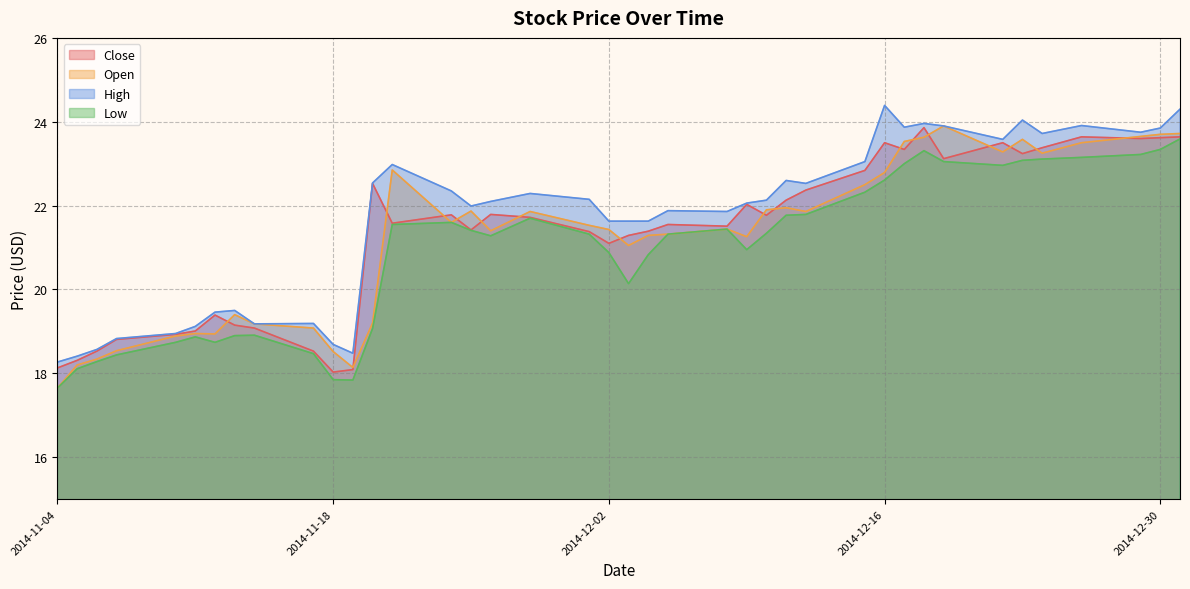

The value of Low at 2014-12-10 is 34.2. True or false?

False